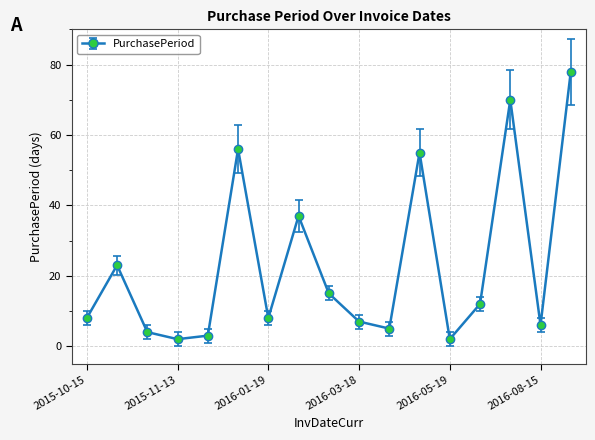

How many interior local valleys (lower than both neighbors) does the data have?

5